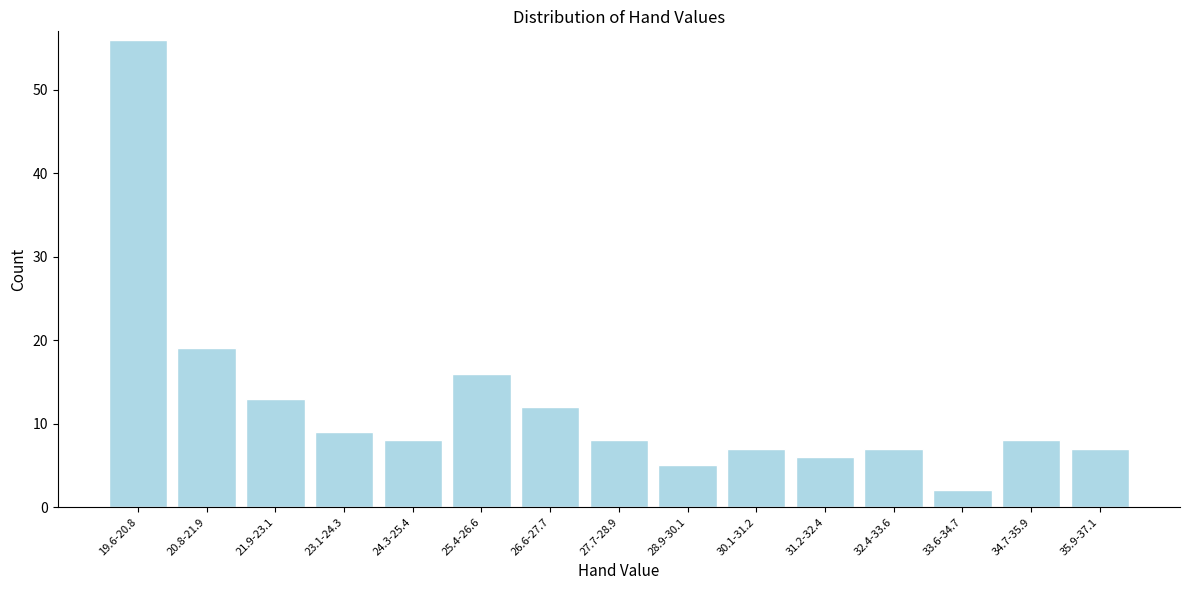

Reading right to left, what are all the values shown in this chart?

35.9-37.1=7	34.7-35.9=8	33.6-34.7=2	32.4-33.6=7	31.2-32.4=6	30.1-31.2=7	28.9-30.1=5	27.7-28.9=8	26.6-27.7=12	25.4-26.6=16	24.3-25.4=8	23.1-24.3=9	21.9-23.1=13	20.8-21.9=19	19.6-20.8=56